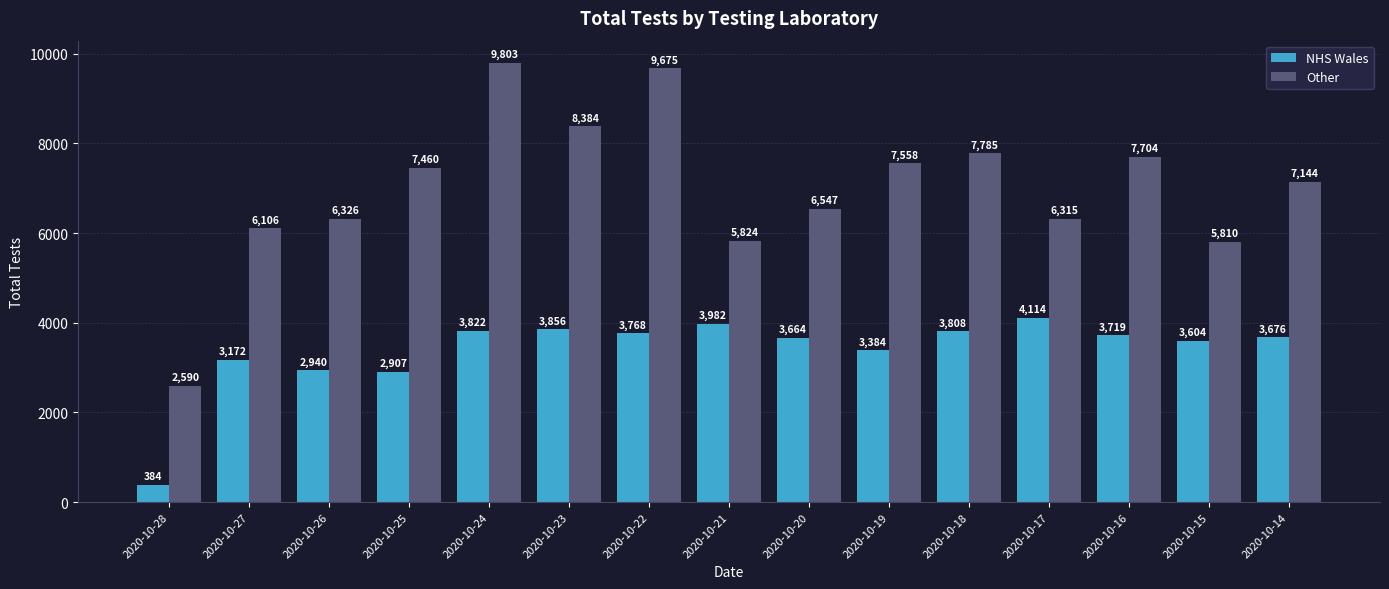

Where does the Other series first go above 7144?

2020-10-25